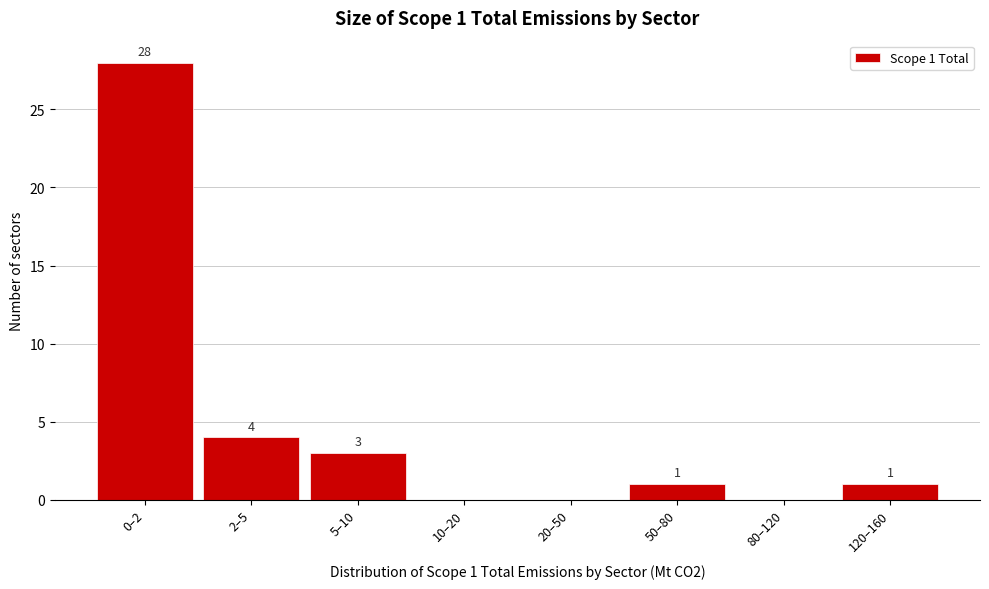

Reading right to left, transcribe all the data shown in this chart.

120–160=1	80–120=0	50–80=1	20–50=0	10–20=0	5–10=3	2–5=4	0–2=28